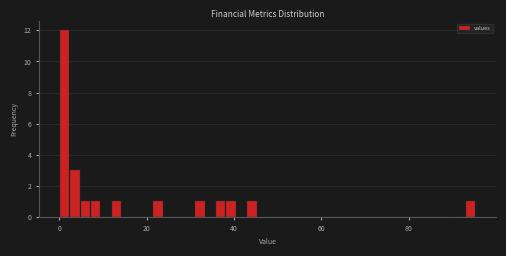

Read against the x-axis, roughly where is the centre of the tallest bar?

2